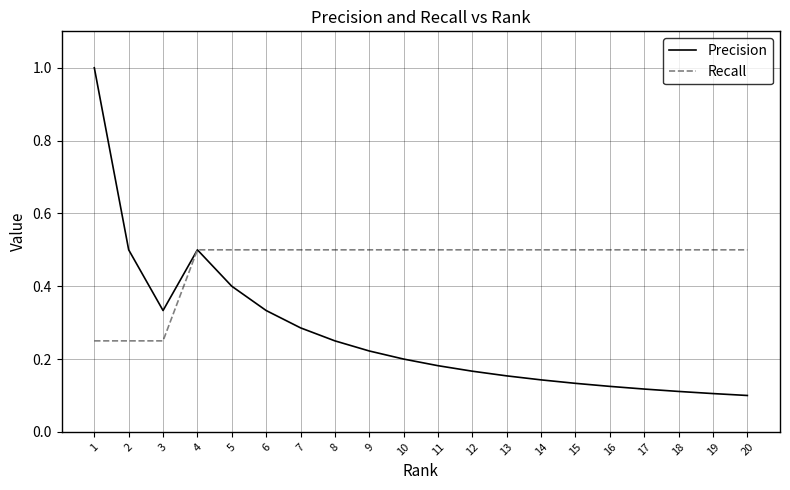

Is it true that Recall equals 0.5 at 10?

True